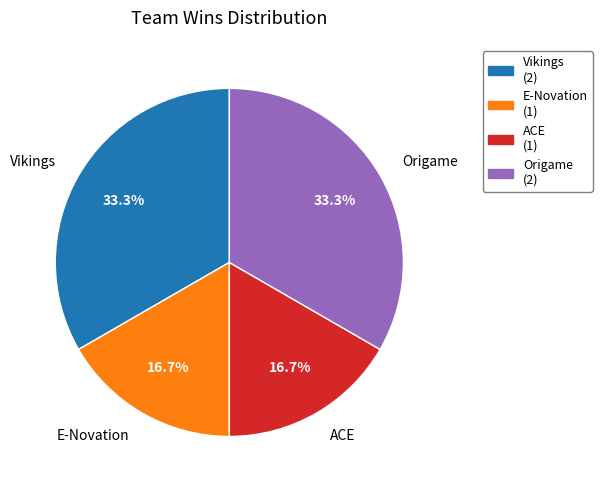

True or false: Vikings accounts for 33% of the total.

True